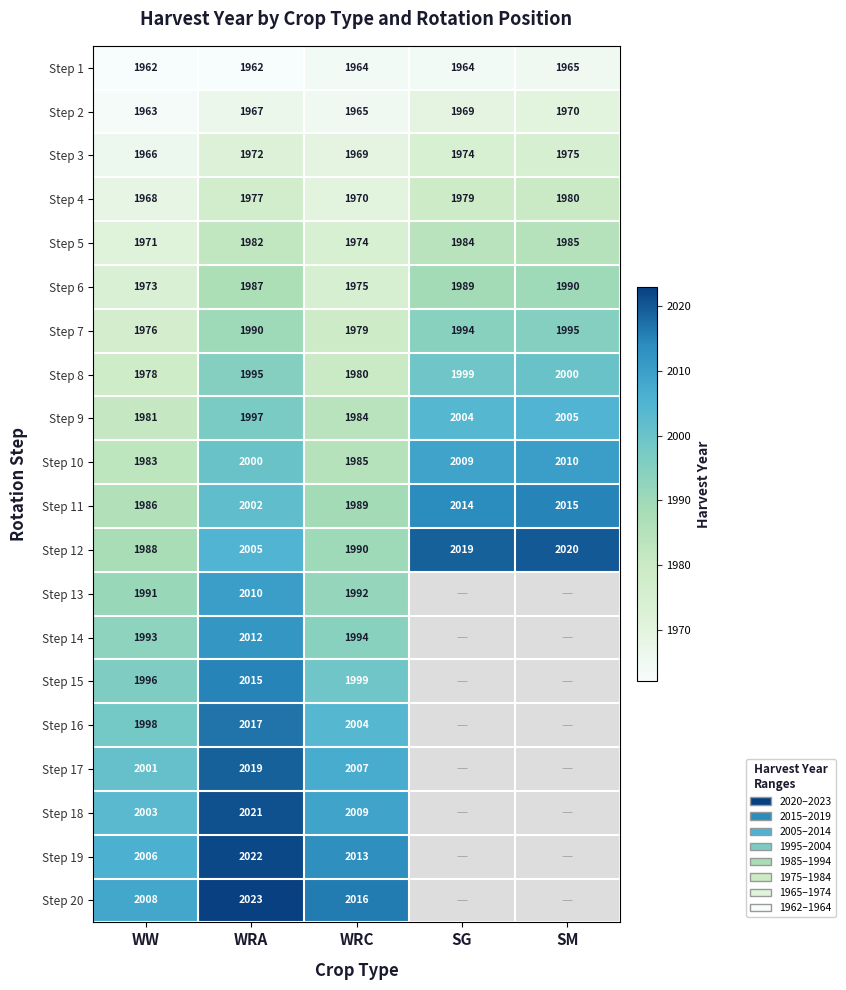

What is the total value across all series at WW?

39691